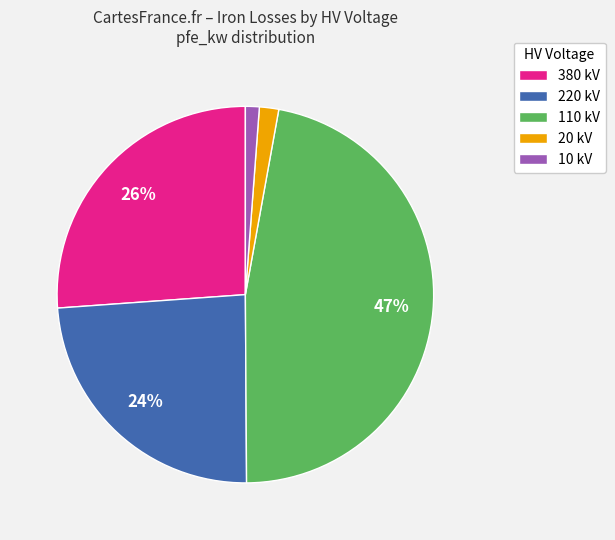

Do 20 kV and 220 kV together represent more than half of the pie?

No